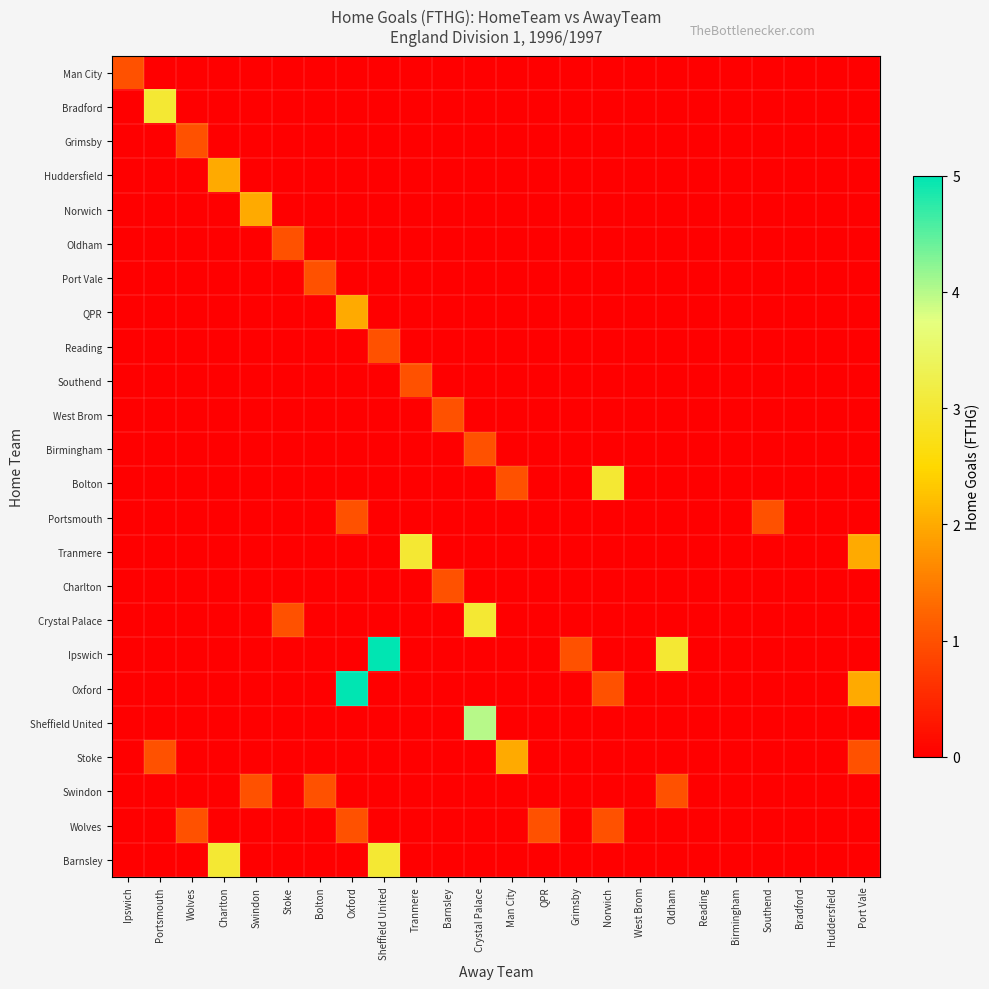

Reading left to right, extract all data points from this chart.

Man City: Ipswich=1	Portsmouth=0	Wolves=0	Charlton=0	Swindon=0	Stoke=0	Bolton=0	Oxford=0	Sheffield United=0	Tranmere=0	Barnsley=0	Crystal Palace=0	Man City=0	QPR=0	Grimsby=0	Norwich=0	West Brom=0	Oldham=0	Reading=0	Birmingham=0	Southend=0	Bradford=0	Huddersfield=0	Port Vale=0
Bradford: Ipswich=0	Portsmouth=3	Wolves=0	Charlton=0	Swindon=0	Stoke=0	Bolton=0	Oxford=0	Sheffield United=0	Tranmere=0	Barnsley=0	Crystal Palace=0	Man City=0	QPR=0	Grimsby=0	Norwich=0	West Brom=0	Oldham=0	Reading=0	Birmingham=0	Southend=0	Bradford=0	Huddersfield=0	Port Vale=0
Grimsby: Ipswich=0	Portsmouth=0	Wolves=1	Charlton=0	Swindon=0	Stoke=0	Bolton=0	Oxford=0	Sheffield United=0	Tranmere=0	Barnsley=0	Crystal Palace=0	Man City=0	QPR=0	Grimsby=0	Norwich=0	West Brom=0	Oldham=0	Reading=0	Birmingham=0	Southend=0	Bradford=0	Huddersfield=0	Port Vale=0
Huddersfield: Ipswich=0	Portsmouth=0	Wolves=0	Charlton=2	Swindon=0	Stoke=0	Bolton=0	Oxford=0	Sheffield United=0	Tranmere=0	Barnsley=0	Crystal Palace=0	Man City=0	QPR=0	Grimsby=0	Norwich=0	West Brom=0	Oldham=0	Reading=0	Birmingham=0	Southend=0	Bradford=0	Huddersfield=0	Port Vale=0
Norwich: Ipswich=0	Portsmouth=0	Wolves=0	Charlton=0	Swindon=2	Stoke=0	Bolton=0	Oxford=0	Sheffield United=0	Tranmere=0	Barnsley=0	Crystal Palace=0	Man City=0	QPR=0	Grimsby=0	Norwich=0	West Brom=0	Oldham=0	Reading=0	Birmingham=0	Southend=0	Bradford=0	Huddersfield=0	Port Vale=0
Oldham: Ipswich=0	Portsmouth=0	Wolves=0	Charlton=0	Swindon=0	Stoke=1	Bolton=0	Oxford=0	Sheffield United=0	Tranmere=0	Barnsley=0	Crystal Palace=0	Man City=0	QPR=0	Grimsby=0	Norwich=0	West Brom=0	Oldham=0	Reading=0	Birmingham=0	Southend=0	Bradford=0	Huddersfield=0	Port Vale=0
Port Vale: Ipswich=0	Portsmouth=0	Wolves=0	Charlton=0	Swindon=0	Stoke=0	Bolton=1	Oxford=0	Sheffield United=0	Tranmere=0	Barnsley=0	Crystal Palace=0	Man City=0	QPR=0	Grimsby=0	Norwich=0	West Brom=0	Oldham=0	Reading=0	Birmingham=0	Southend=0	Bradford=0	Huddersfield=0	Port Vale=0
QPR: Ipswich=0	Portsmouth=0	Wolves=0	Charlton=0	Swindon=0	Stoke=0	Bolton=0	Oxford=2	Sheffield United=0	Tranmere=0	Barnsley=0	Crystal Palace=0	Man City=0	QPR=0	Grimsby=0	Norwich=0	West Brom=0	Oldham=0	Reading=0	Birmingham=0	Southend=0	Bradford=0	Huddersfield=0	Port Vale=0
Reading: Ipswich=0	Portsmouth=0	Wolves=0	Charlton=0	Swindon=0	Stoke=0	Bolton=0	Oxford=0	Sheffield United=1	Tranmere=0	Barnsley=0	Crystal Palace=0	Man City=0	QPR=0	Grimsby=0	Norwich=0	West Brom=0	Oldham=0	Reading=0	Birmingham=0	Southend=0	Bradford=0	Huddersfield=0	Port Vale=0
Southend: Ipswich=0	Portsmouth=0	Wolves=0	Charlton=0	Swindon=0	Stoke=0	Bolton=0	Oxford=0	Sheffield United=0	Tranmere=1	Barnsley=0	Crystal Palace=0	Man City=0	QPR=0	Grimsby=0	Norwich=0	West Brom=0	Oldham=0	Reading=0	Birmingham=0	Southend=0	Bradford=0	Huddersfield=0	Port Vale=0
West Brom: Ipswich=0	Portsmouth=0	Wolves=0	Charlton=0	Swindon=0	Stoke=0	Bolton=0	Oxford=0	Sheffield United=0	Tranmere=0	Barnsley=1	Crystal Palace=0	Man City=0	QPR=0	Grimsby=0	Norwich=0	West Brom=0	Oldham=0	Reading=0	Birmingham=0	Southend=0	Bradford=0	Huddersfield=0	Port Vale=0
Birmingham: Ipswich=0	Portsmouth=0	Wolves=0	Charlton=0	Swindon=0	Stoke=0	Bolton=0	Oxford=0	Sheffield United=0	Tranmere=0	Barnsley=0	Crystal Palace=1	Man City=0	QPR=0	Grimsby=0	Norwich=0	West Brom=0	Oldham=0	Reading=0	Birmingham=0	Southend=0	Bradford=0	Huddersfield=0	Port Vale=0
Bolton: Ipswich=0	Portsmouth=0	Wolves=0	Charlton=0	Swindon=0	Stoke=0	Bolton=0	Oxford=0	Sheffield United=0	Tranmere=0	Barnsley=0	Crystal Palace=0	Man City=1	QPR=0	Grimsby=0	Norwich=3	West Brom=0	Oldham=0	Reading=0	Birmingham=0	Southend=0	Bradford=0	Huddersfield=0	Port Vale=0
Portsmouth: Ipswich=0	Portsmouth=0	Wolves=0	Charlton=0	Swindon=0	Stoke=0	Bolton=0	Oxford=1	Sheffield United=0	Tranmere=0	Barnsley=0	Crystal Palace=0	Man City=0	QPR=0	Grimsby=0	Norwich=0	West Brom=0	Oldham=0	Reading=0	Birmingham=0	Southend=1	Bradford=0	Huddersfield=0	Port Vale=0
Tranmere: Ipswich=0	Portsmouth=0	Wolves=0	Charlton=0	Swindon=0	Stoke=0	Bolton=0	Oxford=0	Sheffield United=0	Tranmere=3	Barnsley=0	Crystal Palace=0	Man City=0	QPR=0	Grimsby=0	Norwich=0	West Brom=0	Oldham=0	Reading=0	Birmingham=0	Southend=0	Bradford=0	Huddersfield=0	Port Vale=2
Charlton: Ipswich=0	Portsmouth=0	Wolves=0	Charlton=0	Swindon=0	Stoke=0	Bolton=0	Oxford=0	Sheffield United=0	Tranmere=0	Barnsley=1	Crystal Palace=0	Man City=0	QPR=0	Grimsby=0	Norwich=0	West Brom=0	Oldham=0	Reading=0	Birmingham=0	Southend=0	Bradford=0	Huddersfield=0	Port Vale=0
Crystal Palace: Ipswich=0	Portsmouth=0	Wolves=0	Charlton=0	Swindon=0	Stoke=1	Bolton=0	Oxford=0	Sheffield United=0	Tranmere=0	Barnsley=0	Crystal Palace=3	Man City=0	QPR=0	Grimsby=0	Norwich=0	West Brom=0	Oldham=0	Reading=0	Birmingham=0	Southend=0	Bradford=0	Huddersfield=0	Port Vale=0
Ipswich: Ipswich=0	Portsmouth=0	Wolves=0	Charlton=0	Swindon=0	Stoke=0	Bolton=0	Oxford=0	Sheffield United=5	Tranmere=0	Barnsley=0	Crystal Palace=0	Man City=0	QPR=0	Grimsby=1	Norwich=0	West Brom=0	Oldham=3	Reading=0	Birmingham=0	Southend=0	Bradford=0	Huddersfield=0	Port Vale=0
Oxford: Ipswich=0	Portsmouth=0	Wolves=0	Charlton=0	Swindon=0	Stoke=0	Bolton=0	Oxford=5	Sheffield United=0	Tranmere=0	Barnsley=0	Crystal Palace=0	Man City=0	QPR=0	Grimsby=0	Norwich=1	West Brom=0	Oldham=0	Reading=0	Birmingham=0	Southend=0	Bradford=0	Huddersfield=0	Port Vale=2
Sheffield United: Ipswich=0	Portsmouth=0	Wolves=0	Charlton=0	Swindon=0	Stoke=0	Bolton=0	Oxford=0	Sheffield United=0	Tranmere=0	Barnsley=0	Crystal Palace=4	Man City=0	QPR=0	Grimsby=0	Norwich=0	West Brom=0	Oldham=0	Reading=0	Birmingham=0	Southend=0	Bradford=0	Huddersfield=0	Port Vale=0
Stoke: Ipswich=0	Portsmouth=1	Wolves=0	Charlton=0	Swindon=0	Stoke=0	Bolton=0	Oxford=0	Sheffield United=0	Tranmere=0	Barnsley=0	Crystal Palace=0	Man City=2	QPR=0	Grimsby=0	Norwich=0	West Brom=0	Oldham=0	Reading=0	Birmingham=0	Southend=0	Bradford=0	Huddersfield=0	Port Vale=1
Swindon: Ipswich=0	Portsmouth=0	Wolves=0	Charlton=0	Swindon=1	Stoke=0	Bolton=1	Oxford=0	Sheffield United=0	Tranmere=0	Barnsley=0	Crystal Palace=0	Man City=0	QPR=0	Grimsby=0	Norwich=0	West Brom=0	Oldham=1	Reading=0	Birmingham=0	Southend=0	Bradford=0	Huddersfield=0	Port Vale=0
Wolves: Ipswich=0	Portsmouth=0	Wolves=1	Charlton=0	Swindon=0	Stoke=0	Bolton=0	Oxford=1	Sheffield United=0	Tranmere=0	Barnsley=0	Crystal Palace=0	Man City=0	QPR=1	Grimsby=0	Norwich=1	West Brom=0	Oldham=0	Reading=0	Birmingham=0	Southend=0	Bradford=0	Huddersfield=0	Port Vale=0
Barnsley: Ipswich=0	Portsmouth=0	Wolves=0	Charlton=3	Swindon=0	Stoke=0	Bolton=0	Oxford=0	Sheffield United=3	Tranmere=0	Barnsley=0	Crystal Palace=0	Man City=0	QPR=0	Grimsby=0	Norwich=0	West Brom=0	Oldham=0	Reading=0	Birmingham=0	Southend=0	Bradford=0	Huddersfield=0	Port Vale=0